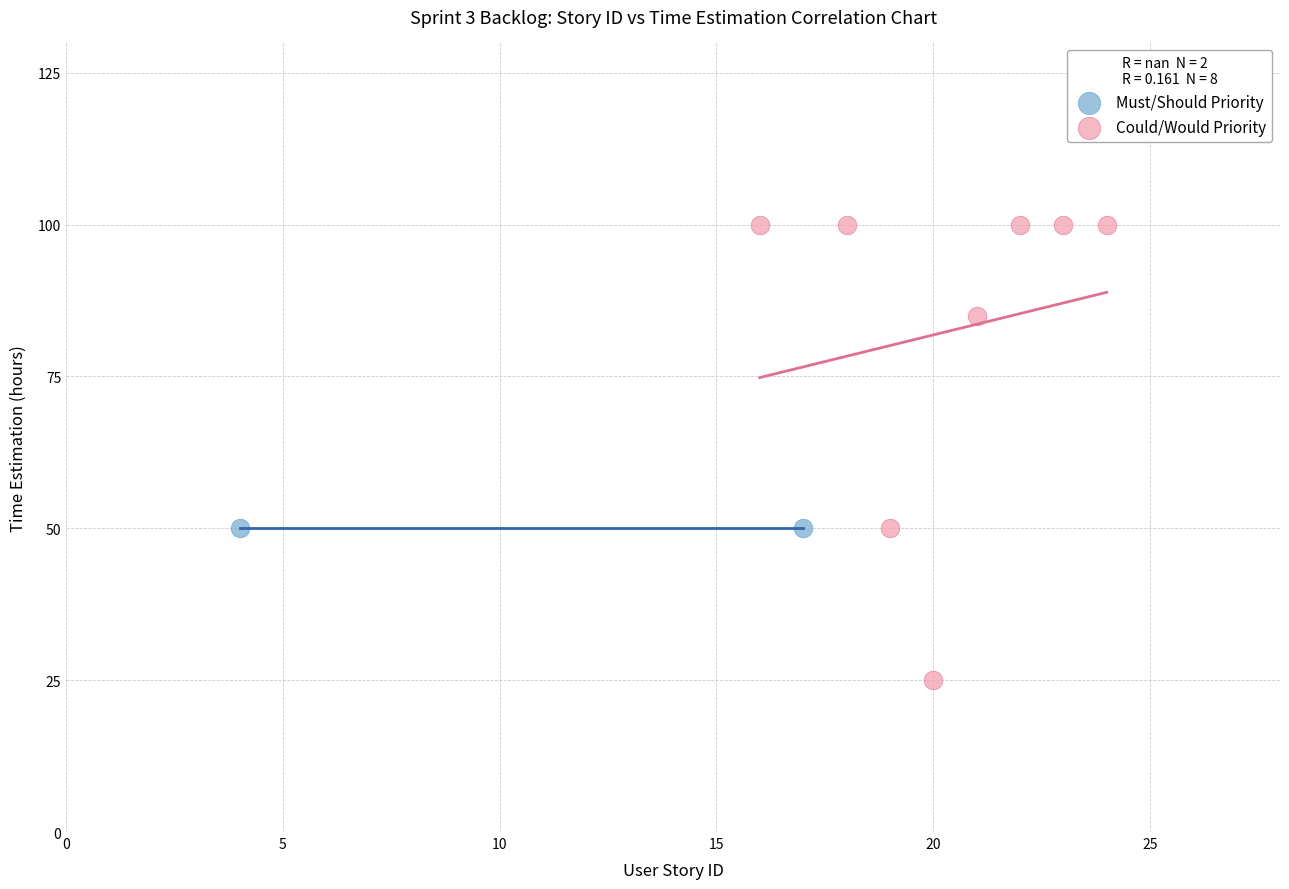

What are all the series names shown in the legend?

Must/Should Priority, Could/Would Priority